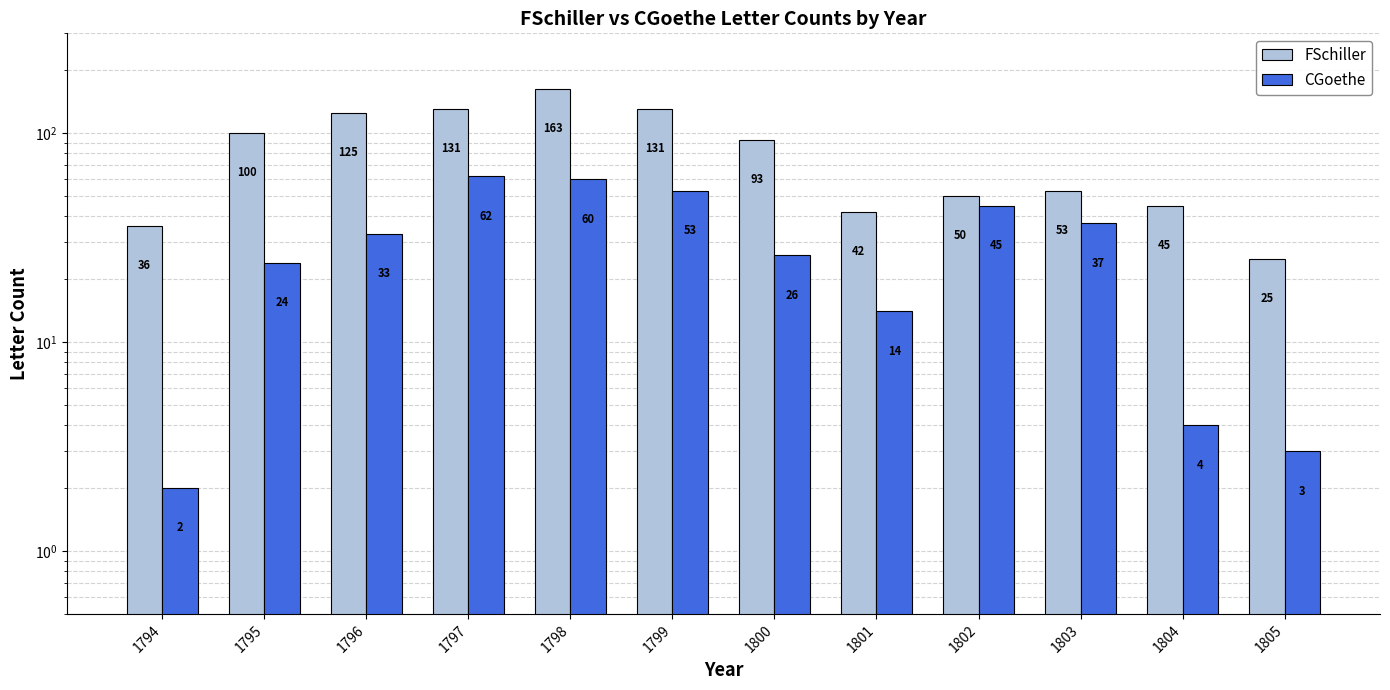

What is the difference between the FSchiller values at 1802 and 1805?

25